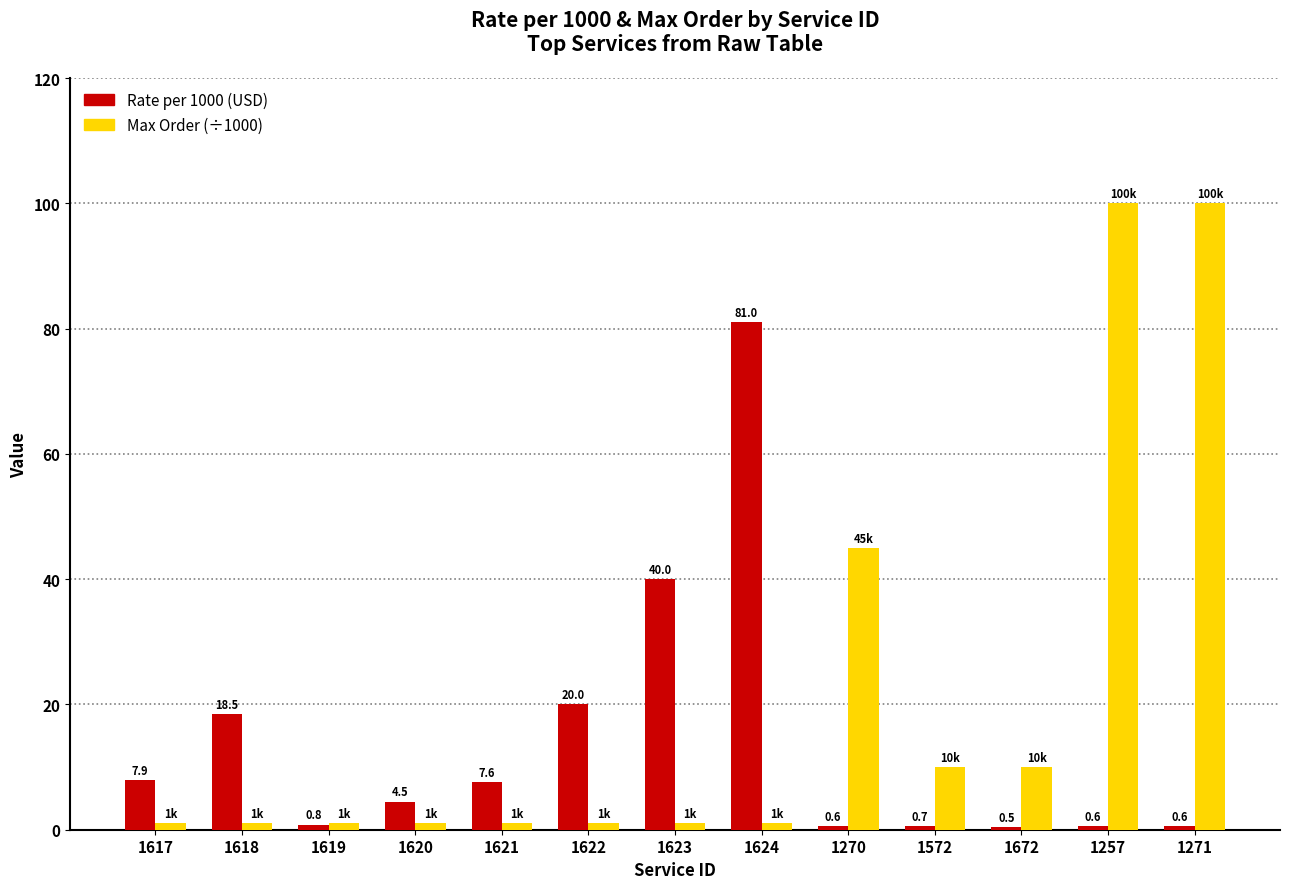

What is the difference between the highest and lowest values at 1617?

6.9